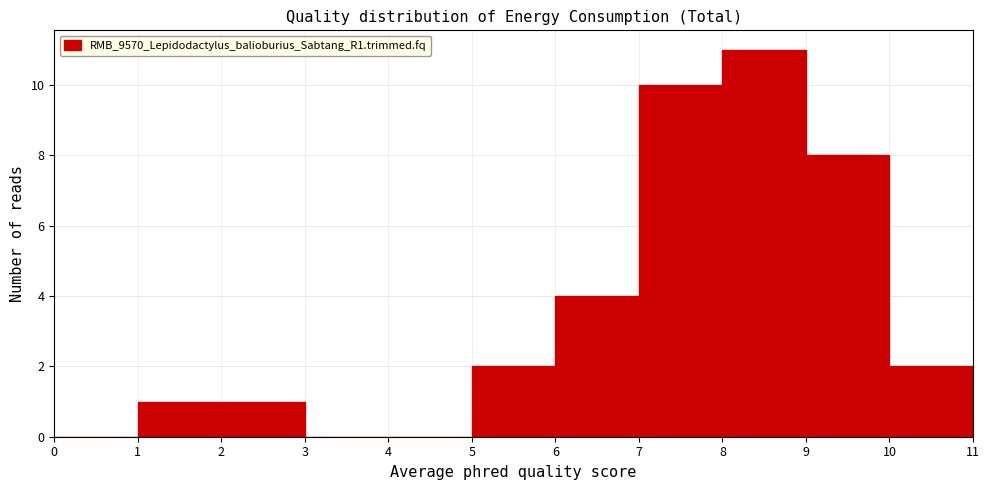

Reading left to right, transcribe this chart: for each bar, give the range it covers on the x-axis and its height. The values are not printed on the chart, so give them approximately, as read against the axis.

0 to 1: 0
1 to 2: 1
2 to 3: 1
3 to 4: 0
4 to 5: 0
5 to 6: 2
6 to 7: 4
7 to 8: 10
8 to 9: 11
9 to 10: 8
10 to 11: 2